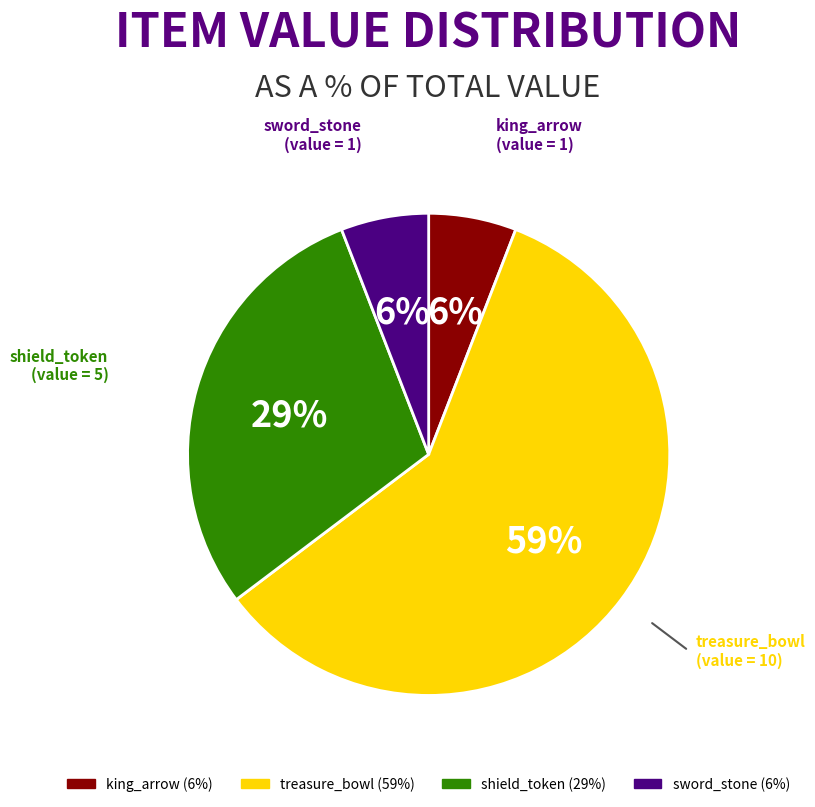

Between treasure_bowl and sword_stone, which is larger?

treasure_bowl